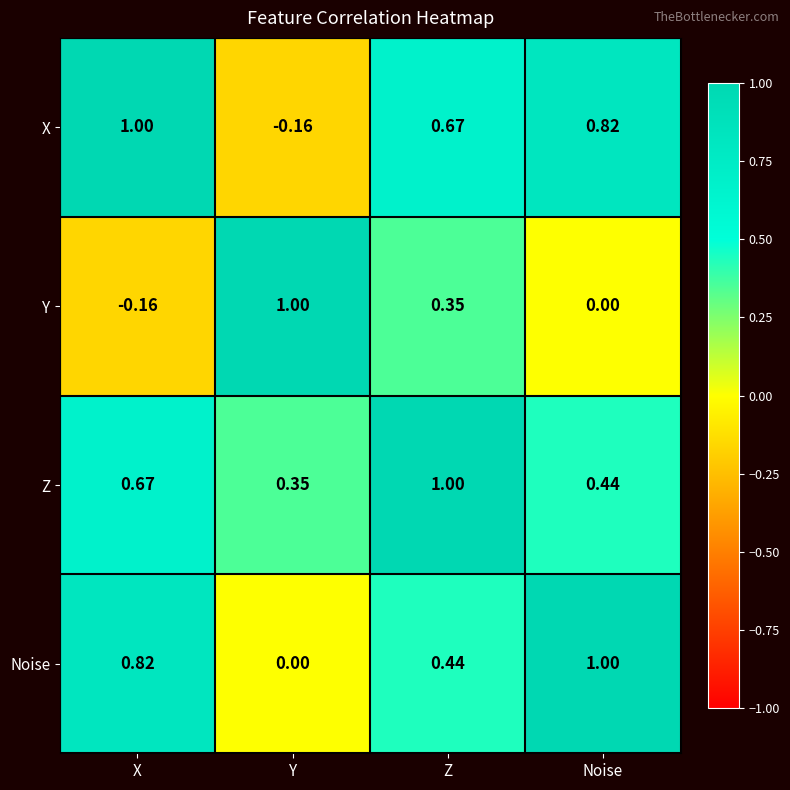

What is the total value across all series at Y?

1.2